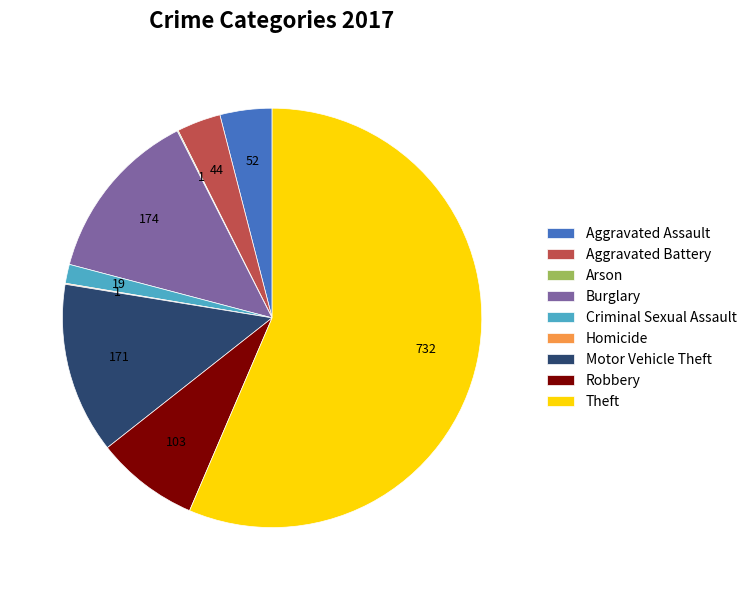

Does Theft represent more than half of the total?

Yes